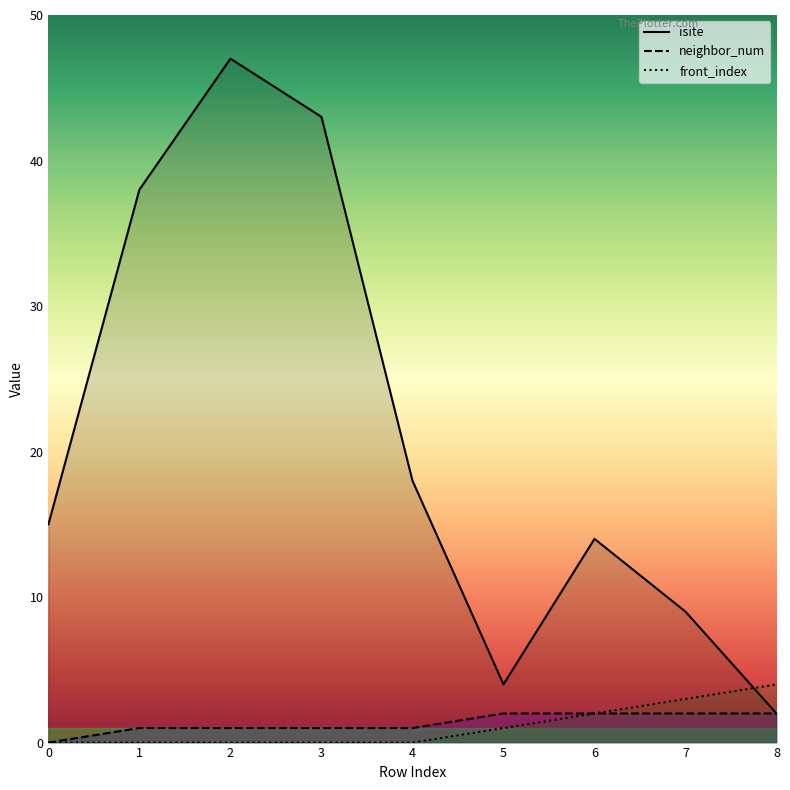

At how many categories does at least one series exceed 44?

1